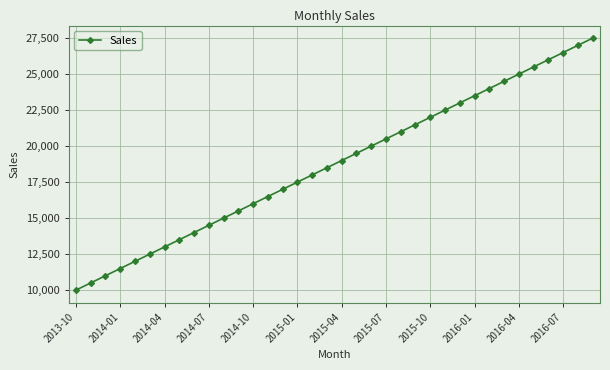

What is the average value?

18750